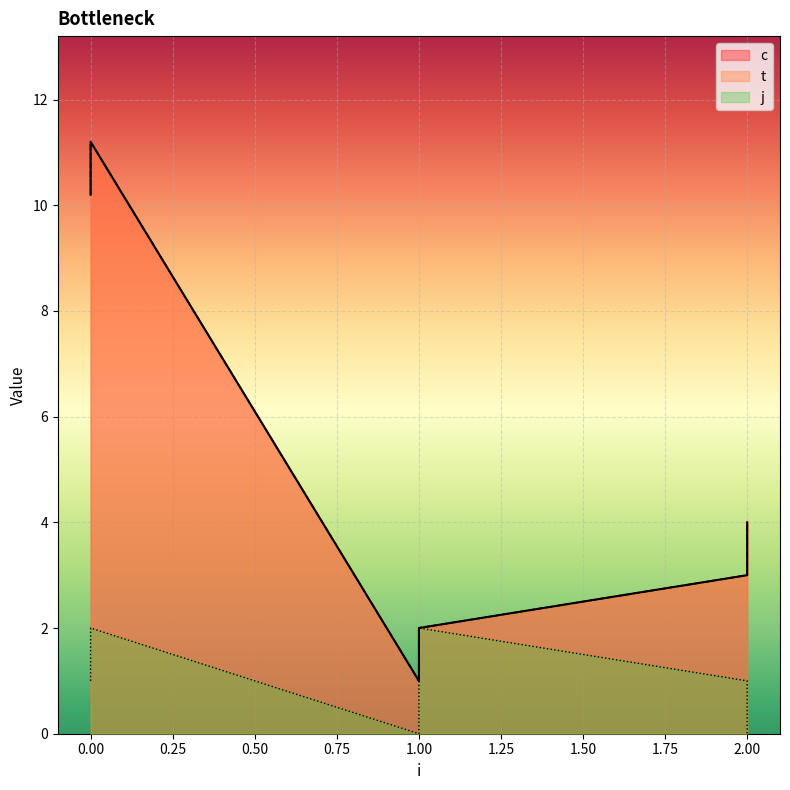

What is the sum of all t values?

31.4